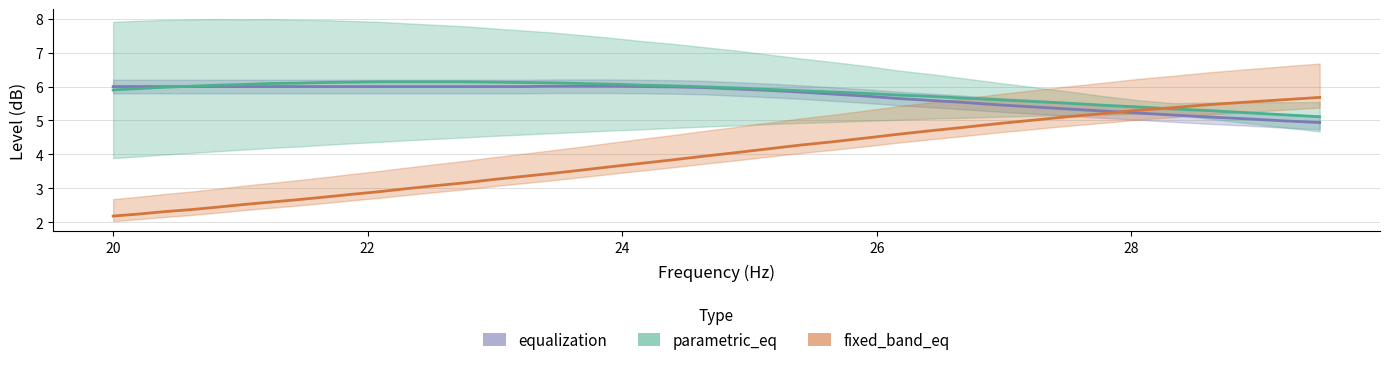

True or false: fixed_band_eq has more than 0 points higher than both neighbors.

False